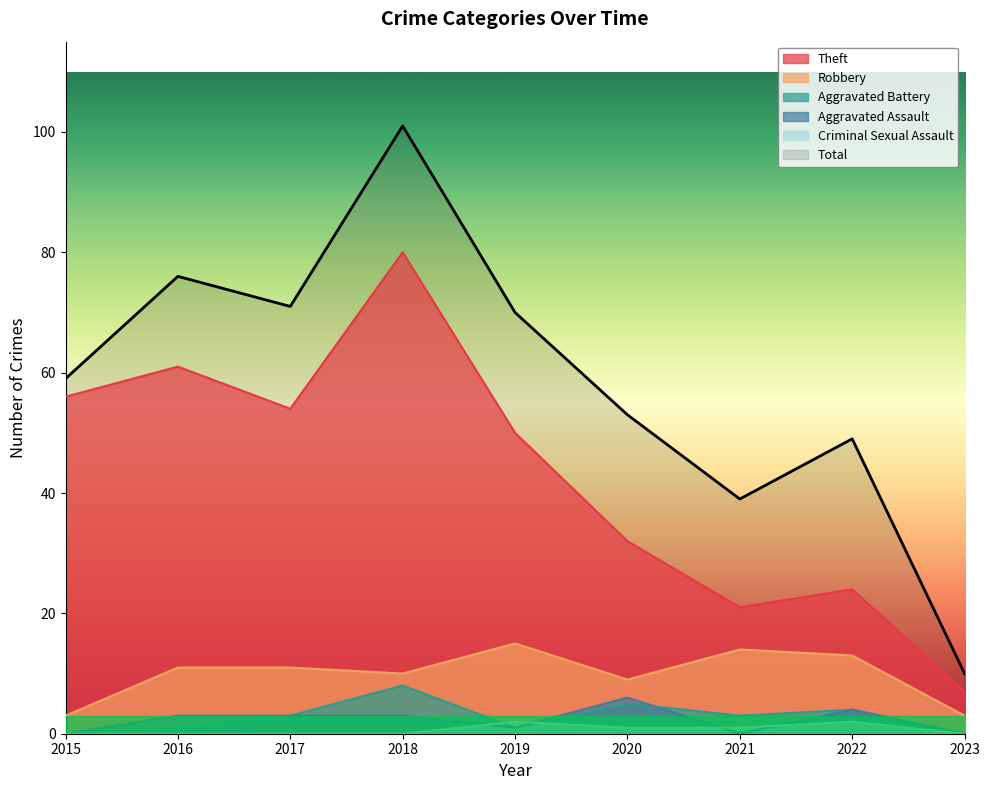

What is the difference between the Criminal Sexual Assault values at 2023 and 2021?

1